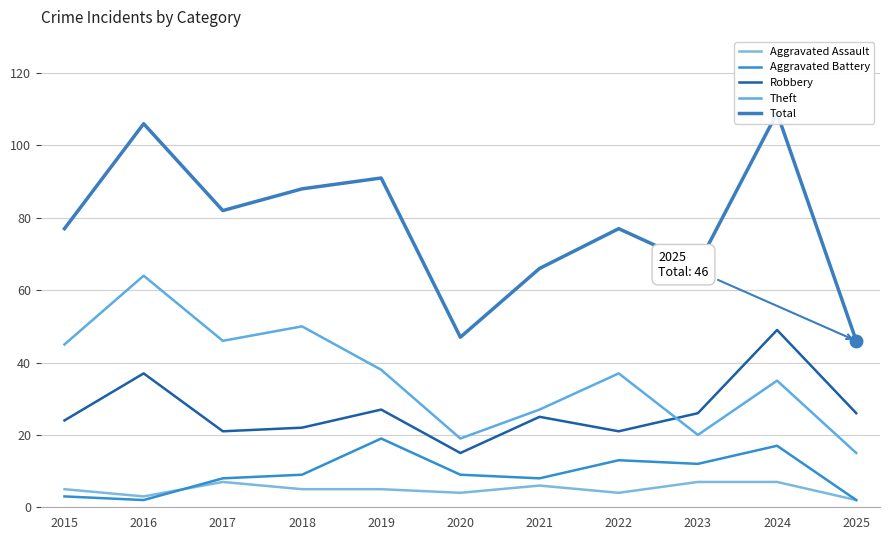

At how many categories does at least one series exceed 20?

11